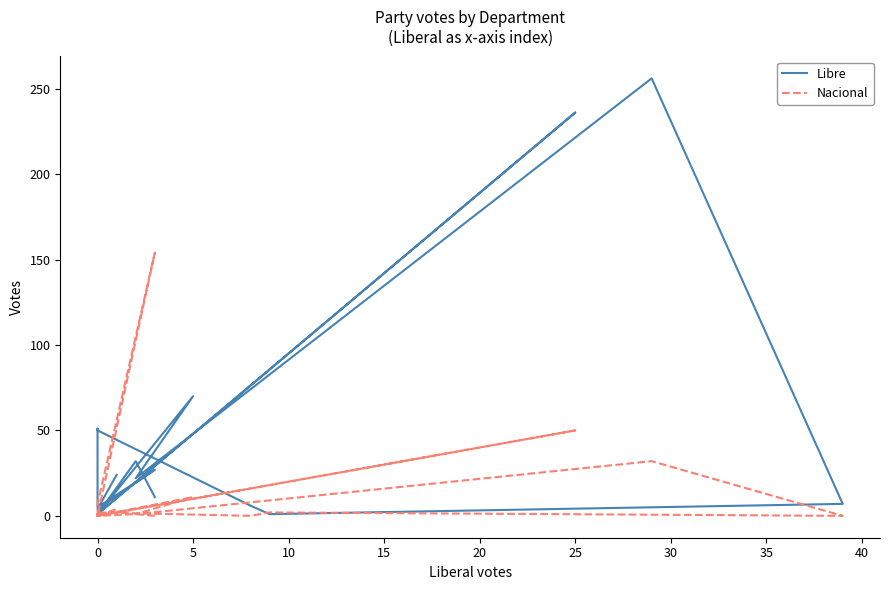

Between 0 and 10, which series saw the biggest shift?

Libre